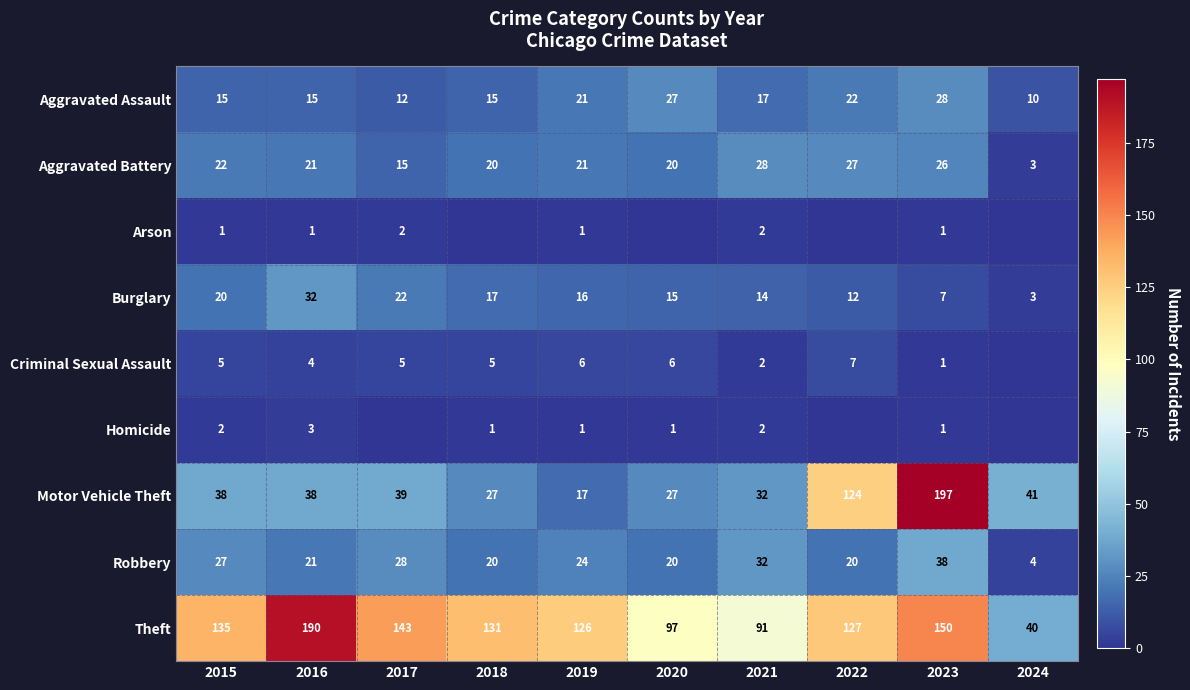

What is the sum of the Theft values at 2019 and 2020?

223